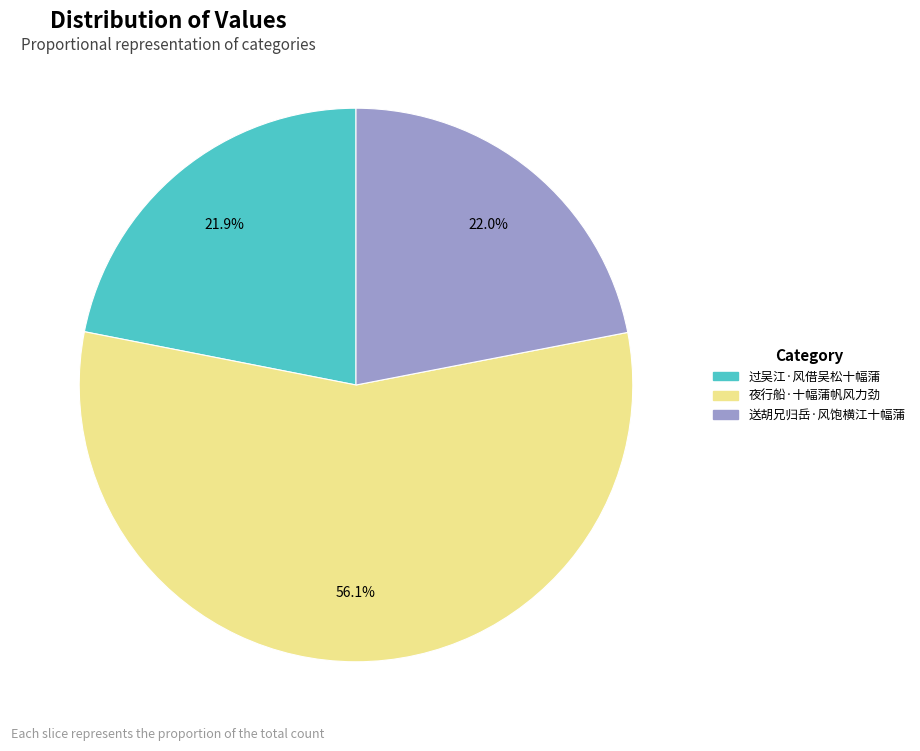

Which category accounts for the majority?

夜行船·十幅蒲帆风力劲